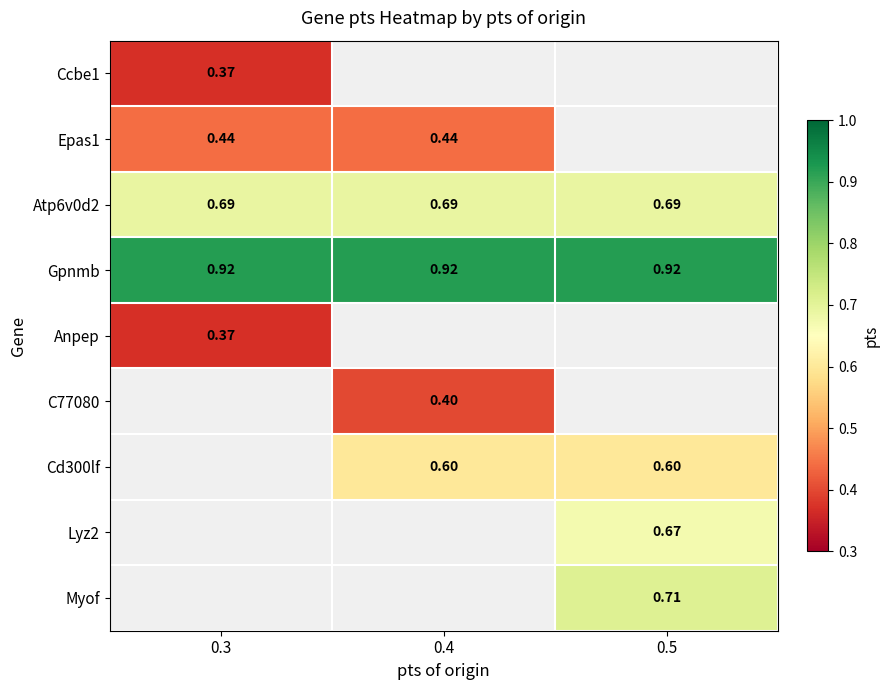

List the series in order of their peak value, highest first.

Gpnmb, Anpep, C77080, Cd300lf, Lyz2, Myof, Atp6v0d2, Epas1, Ccbe1